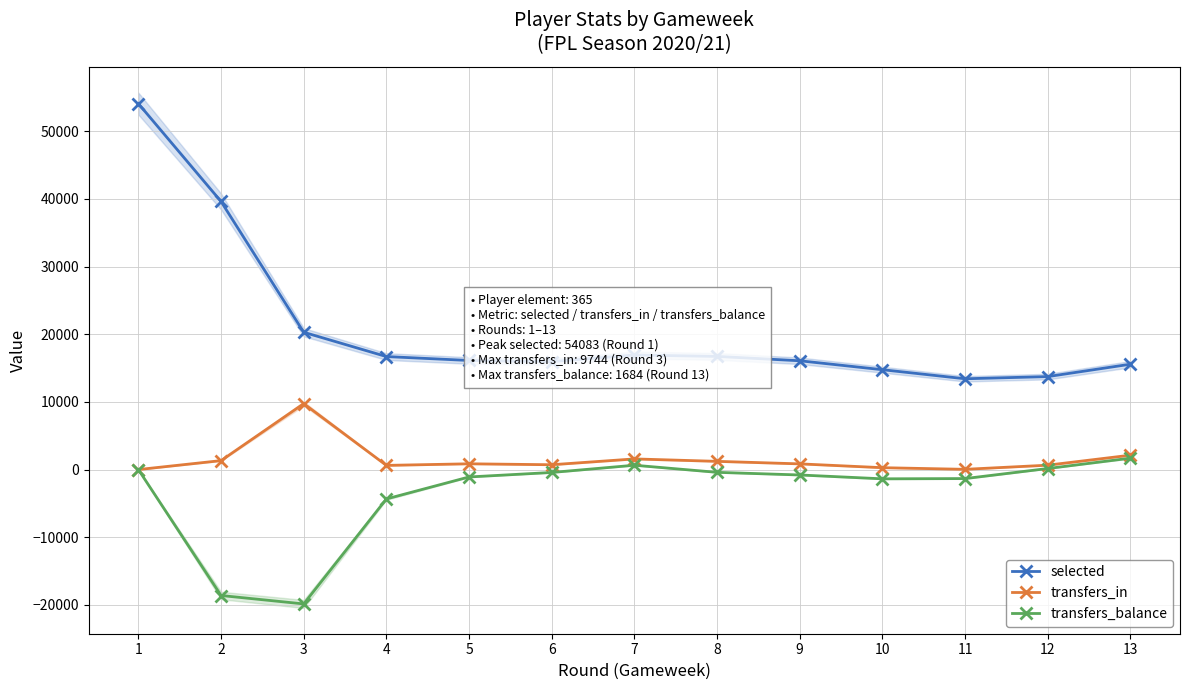

What is the sum of the selected values at 7 and 2?

56545